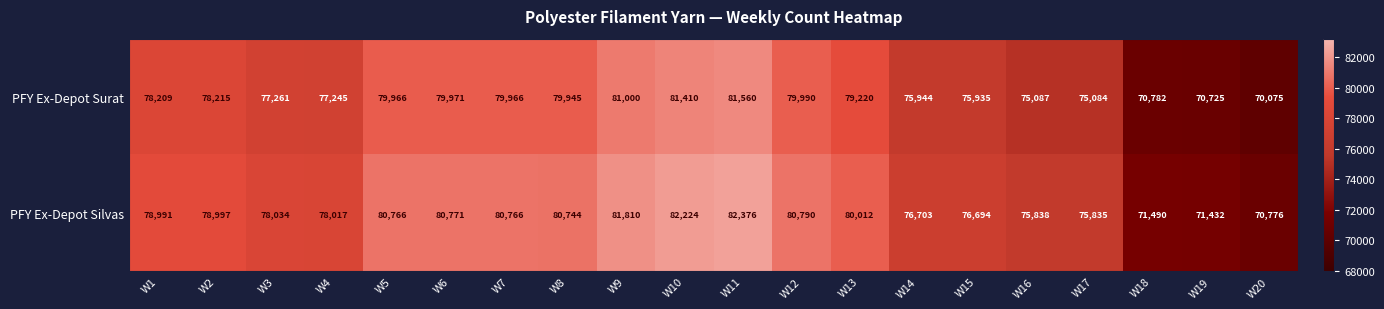

List the series in order of their overall mean, lowest first.

PFY Ex-Depot Surat, PFY Ex-Depot Silvas